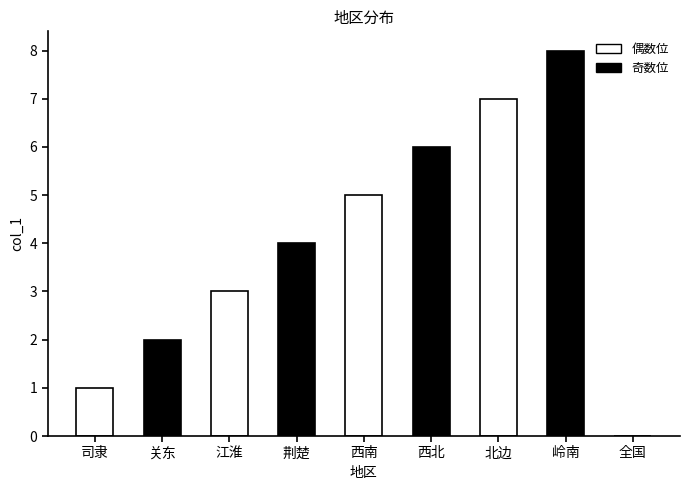

How many values are above zero?

8